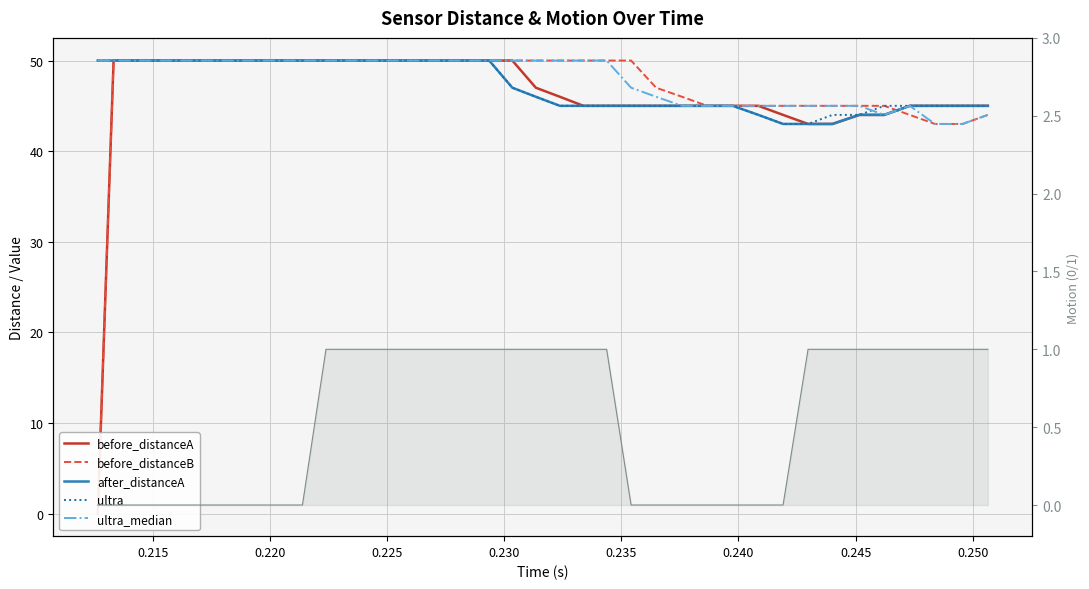

What is the sum of all ultra_median values?

1922